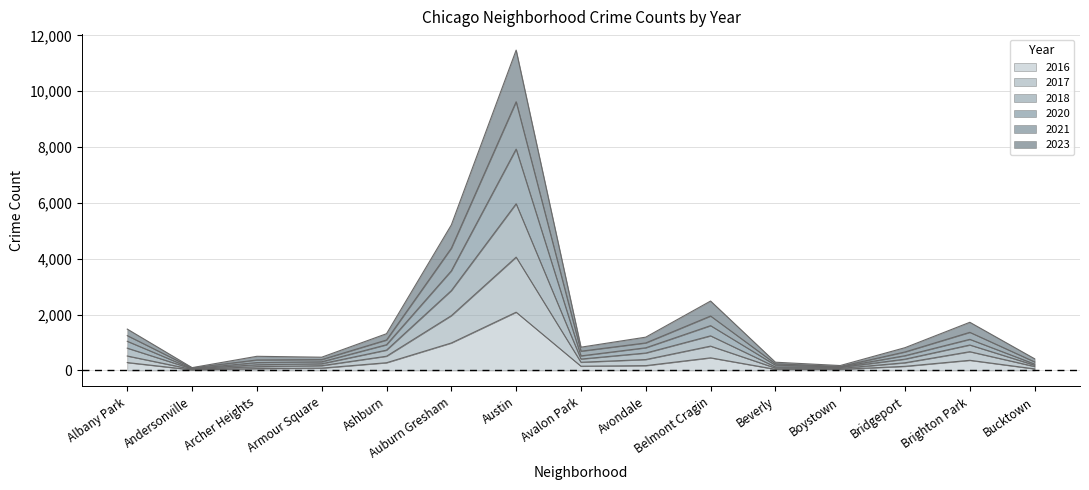

What is the value of the 2016 point at the 2nd from the left?

20